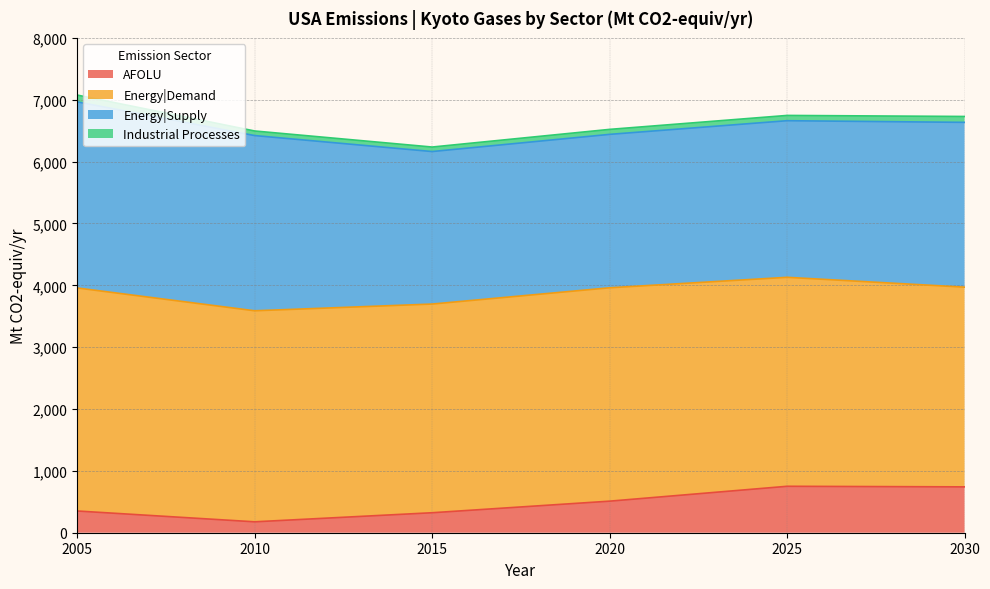

List the series in order of their peak value, lowest first.

Industrial Processes, AFOLU, Energy|Supply, Energy|Demand